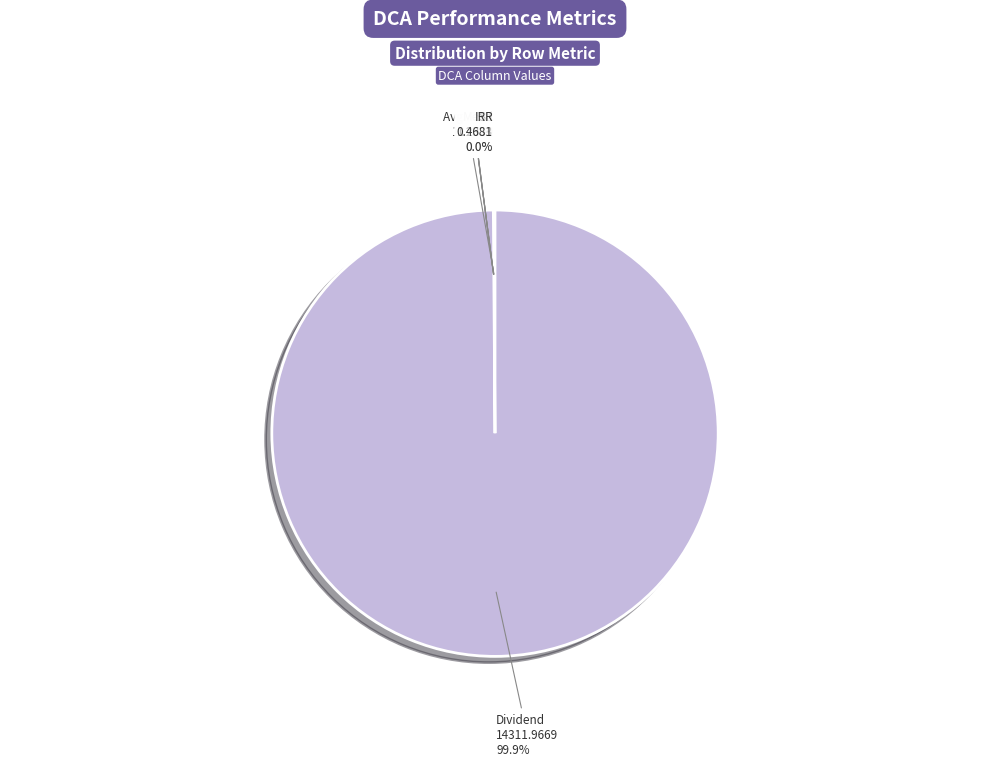

Which category has the biggest portion of the pie?

Dividend